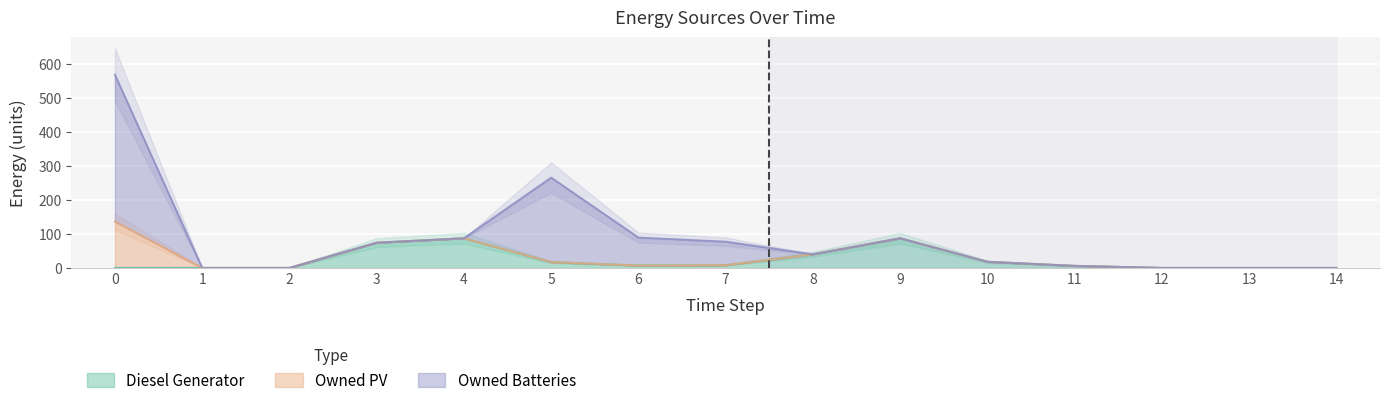

True or false: Diesel Generator and Owned Batteries intersect in this chart.

True